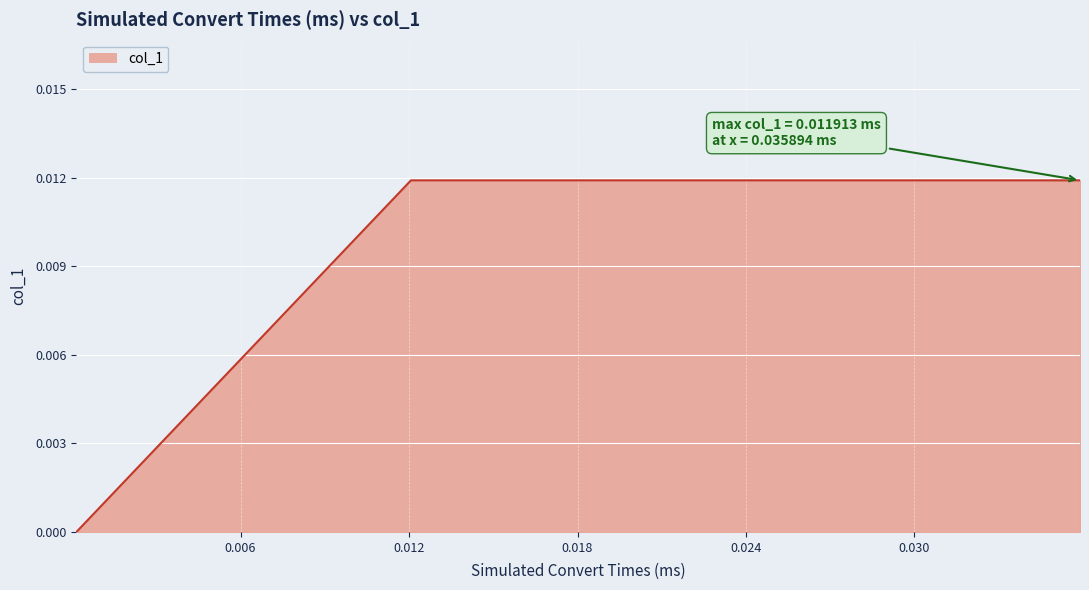

How many distinct data groups are displayed?

1